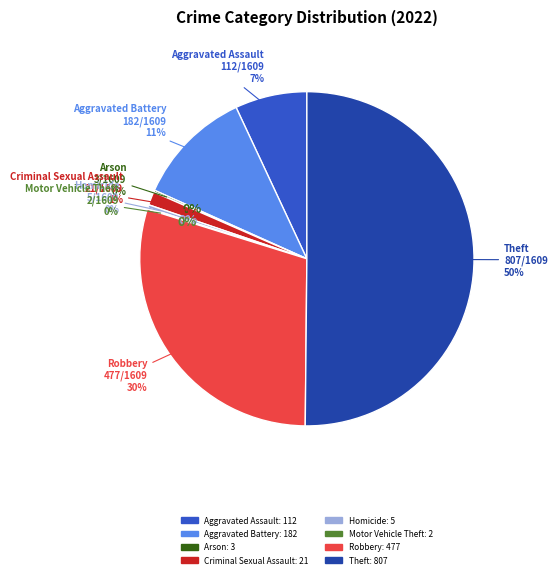

Is there a majority slice in this chart?

Yes